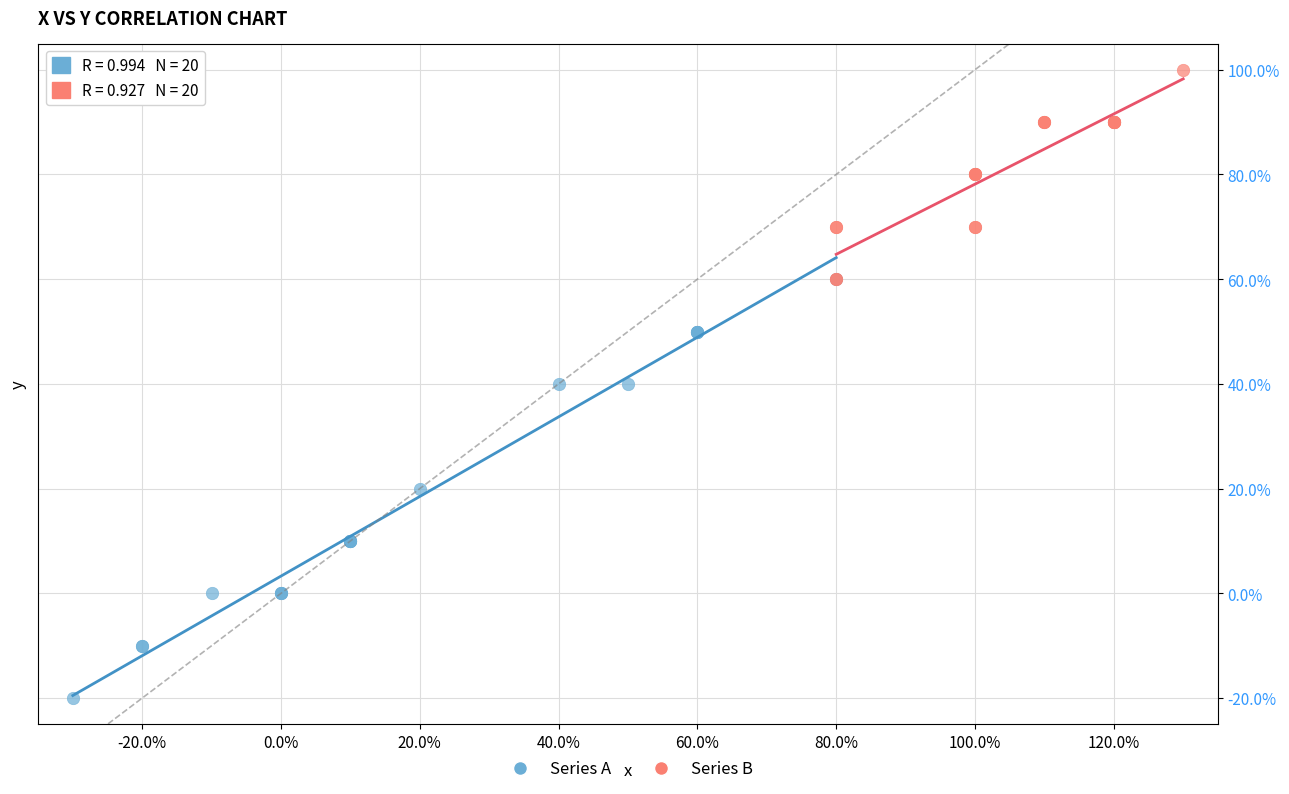

Which series reaches the minimum Y coordinate?

Series A